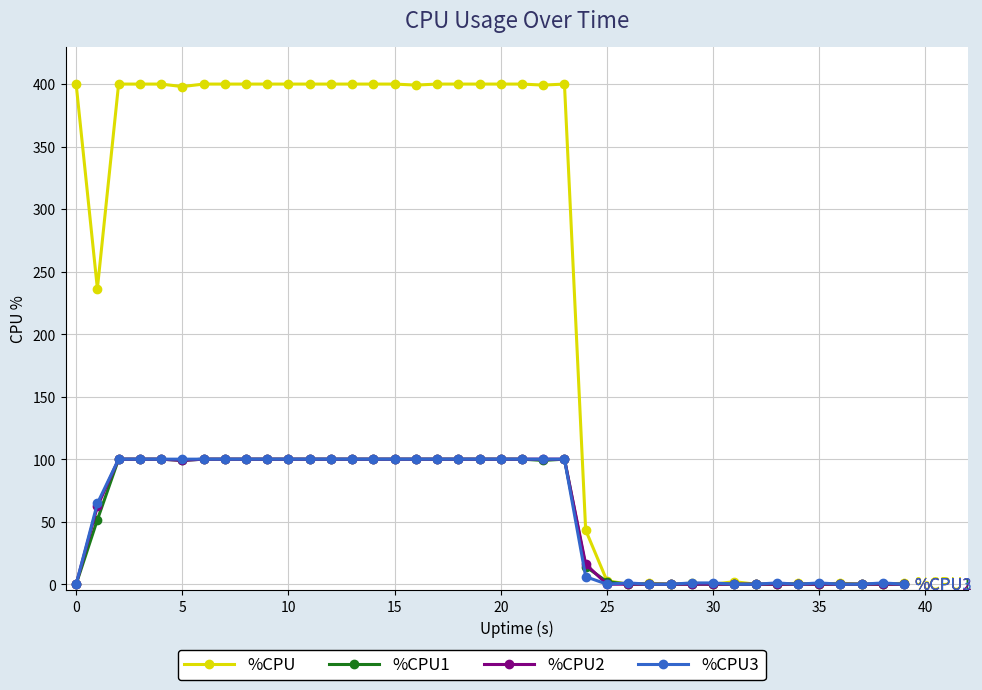

Which series has the largest total across all categories?

%CPU